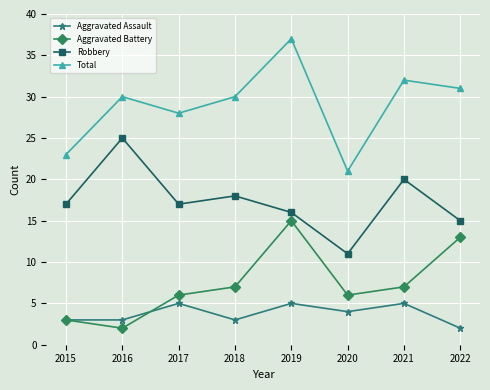

At which category is the sum across all series the highest?

2019